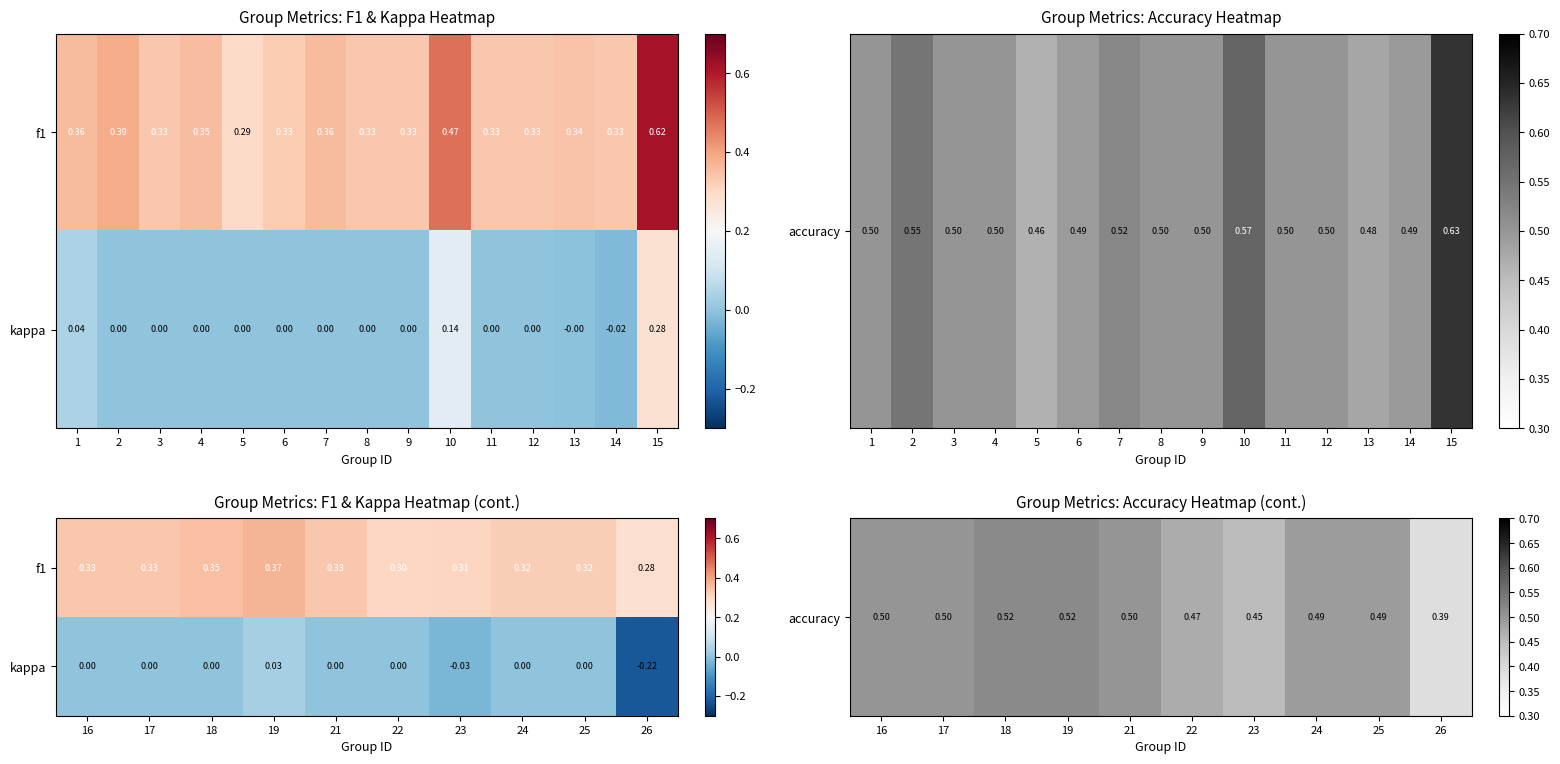

At how many categories does at least one series exceed 0?

10